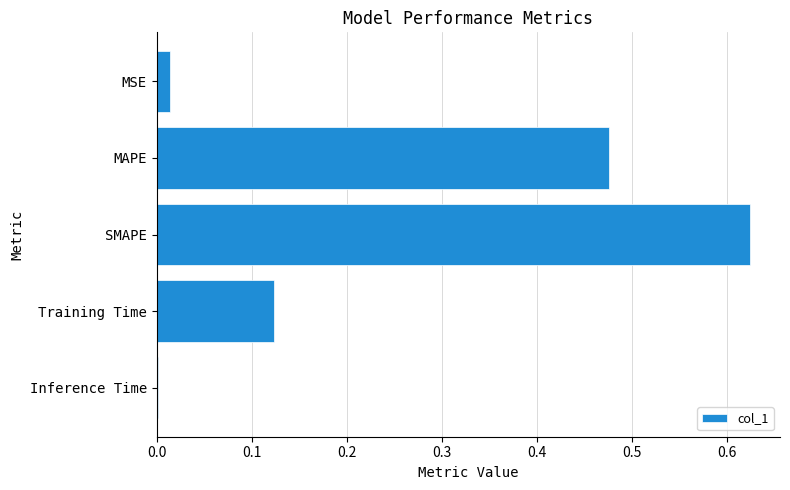

Which category has the highest value across all series?

SMAPE